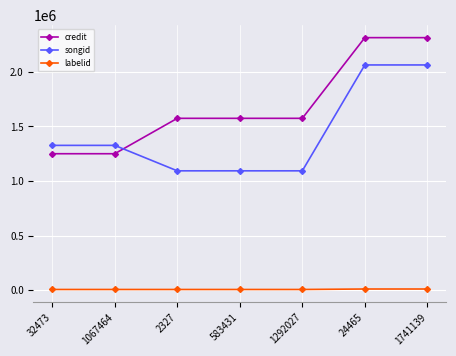

What is the sum of the songid values at 1292027 and 24465?

3157251